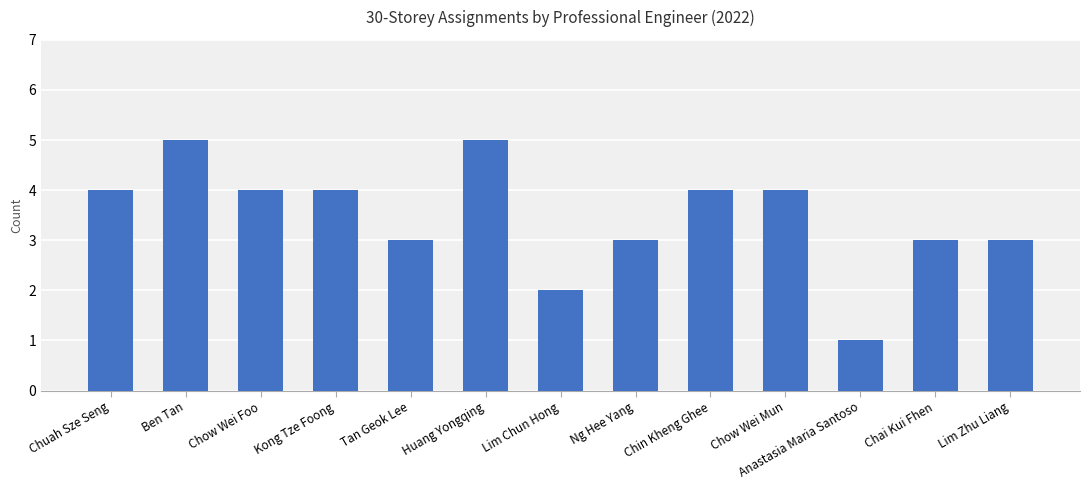

Count the number of data series in this chart.

1